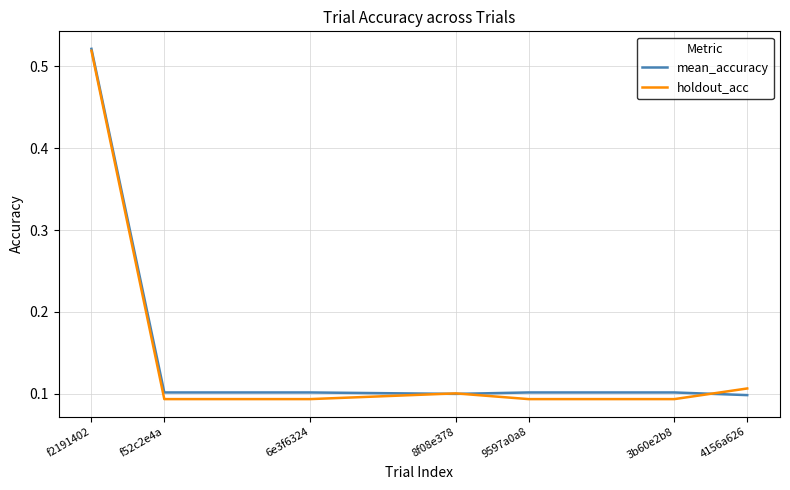

At how many categories does at least one series exceed 0?

7